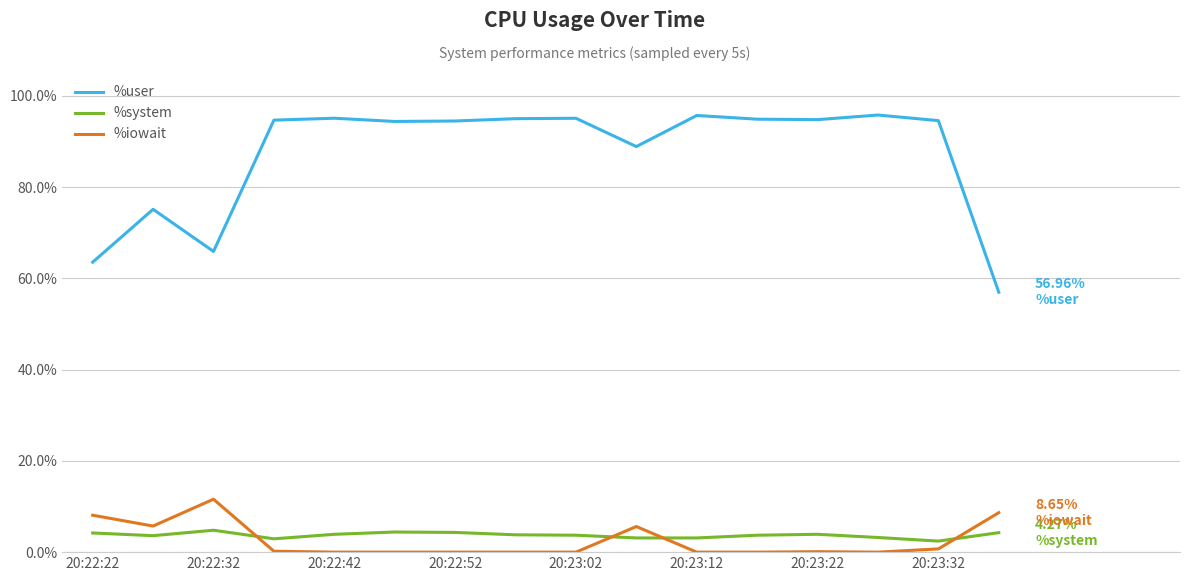

Which series has the largest total across all categories?

%user